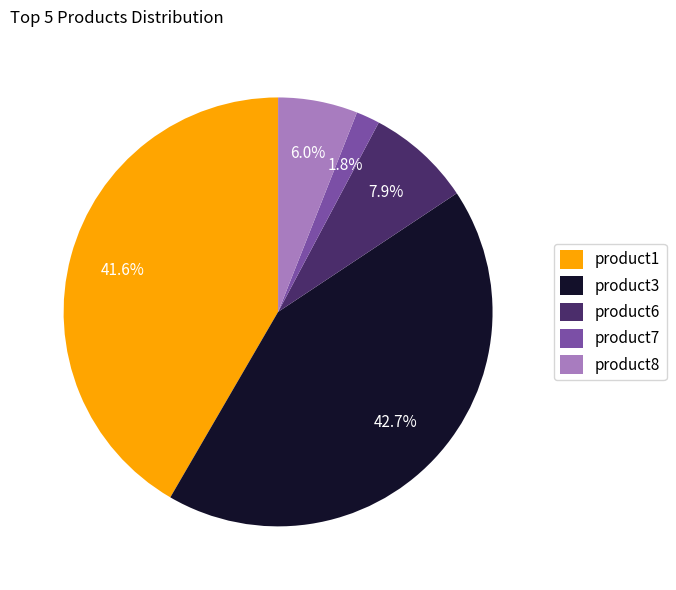

Rank the categories by value from lowest to highest.

product7, product8, product6, product1, product3